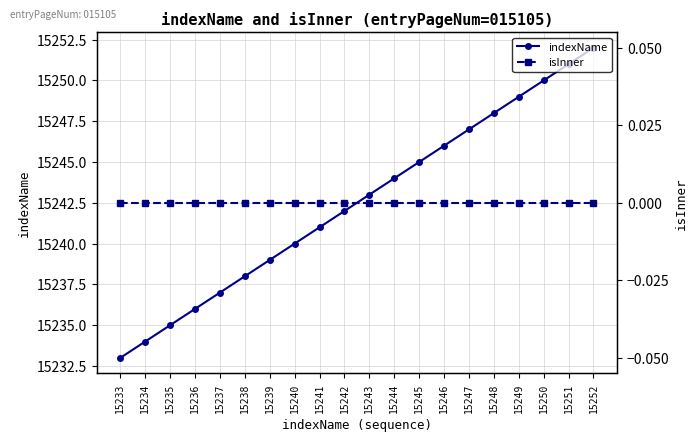

At how many categories does at least one series exceed 12853?

20